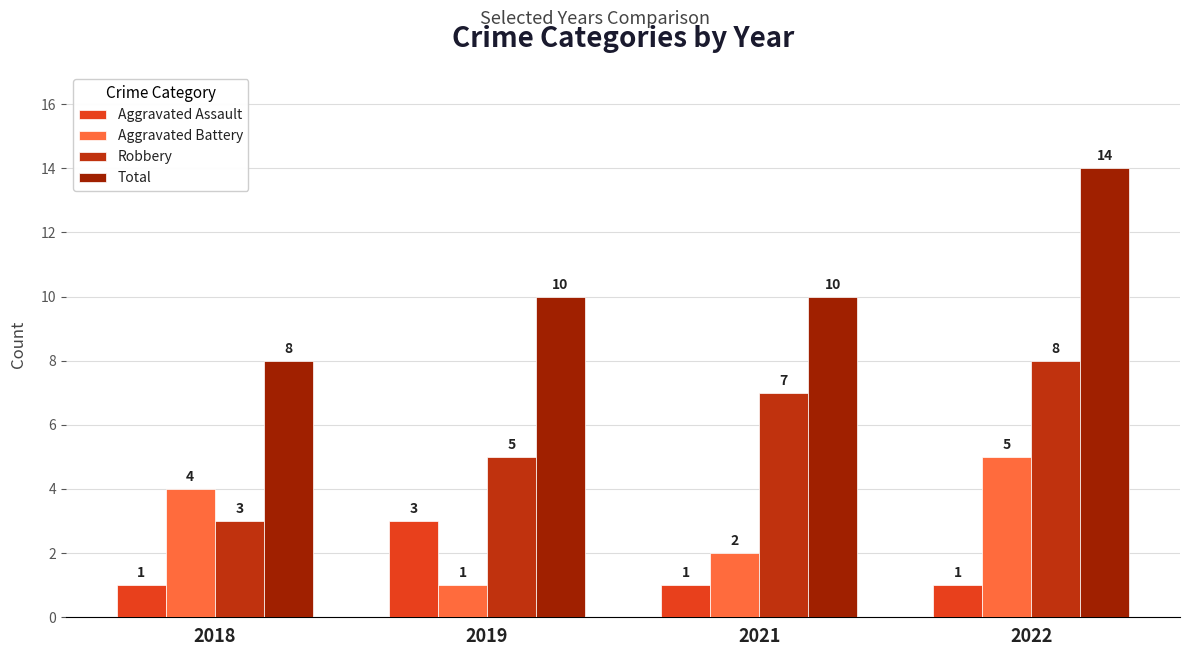

Reading left to right, what are all the values shown in this chart?

Aggravated Assault: 1	3	1	1
Aggravated Battery: 4	1	2	5
Robbery: 3	5	7	8
Total: 8	10	10	14